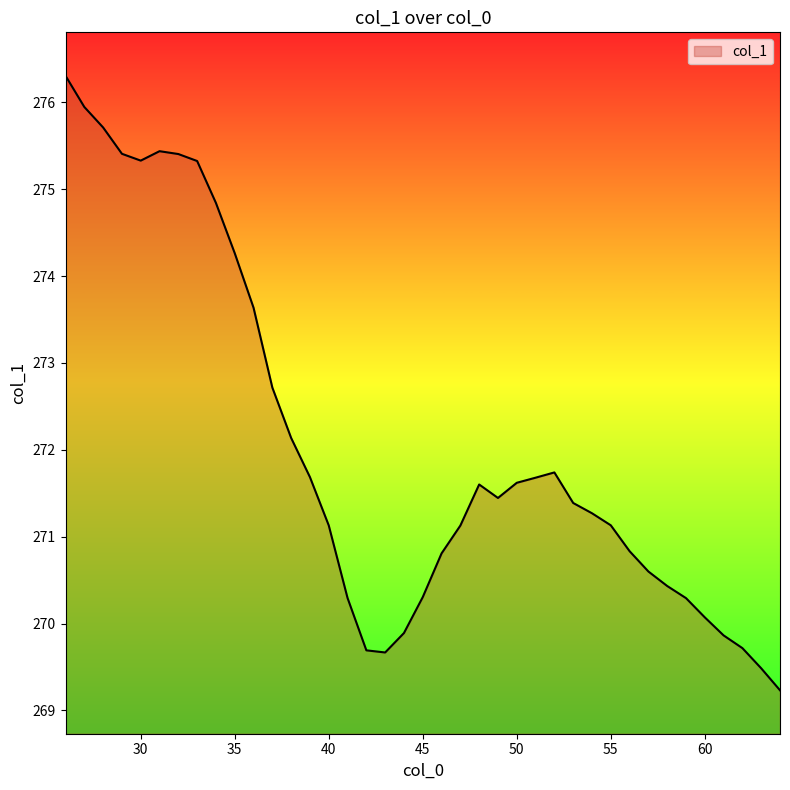

What is the minimum value shown in the chart?

269.2